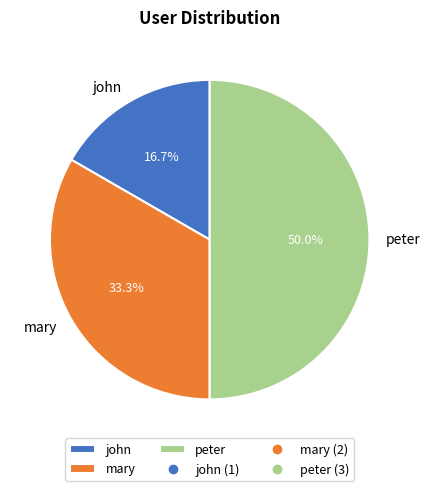

To the nearest percent, what portion does john represent?

17%